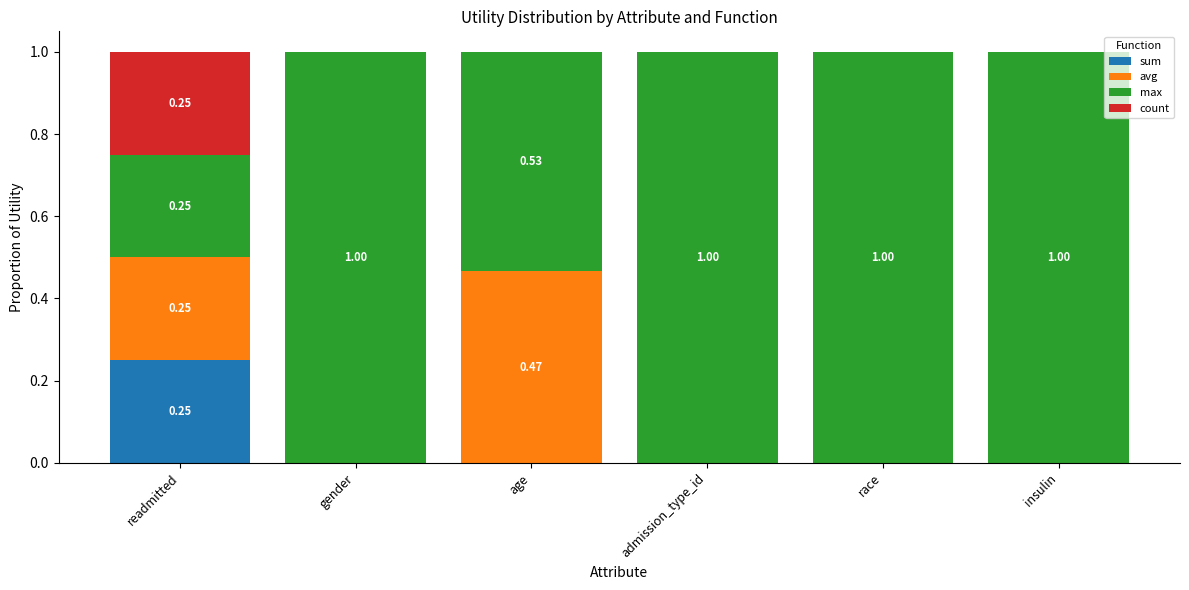

Which category has the highest value in the sum series?

readmitted